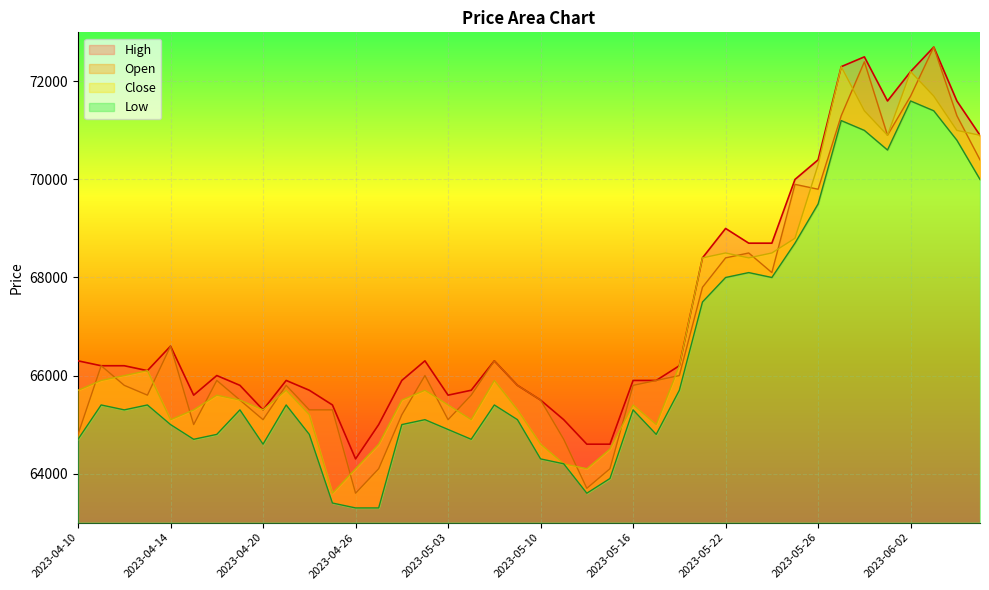

How many values in the Close series are below 65700?

19